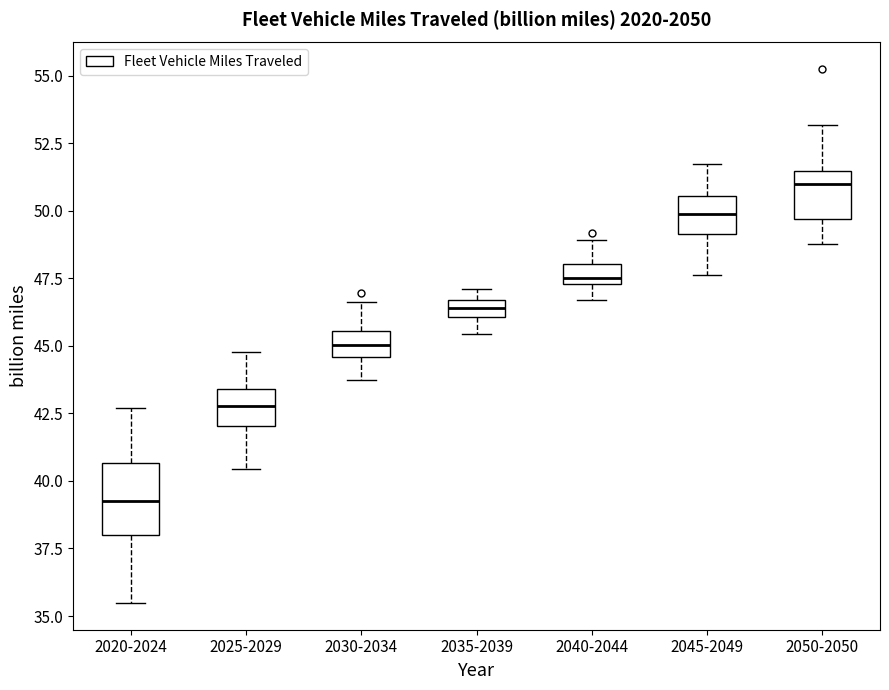

Which box's median line is the lowest?

2020-2024